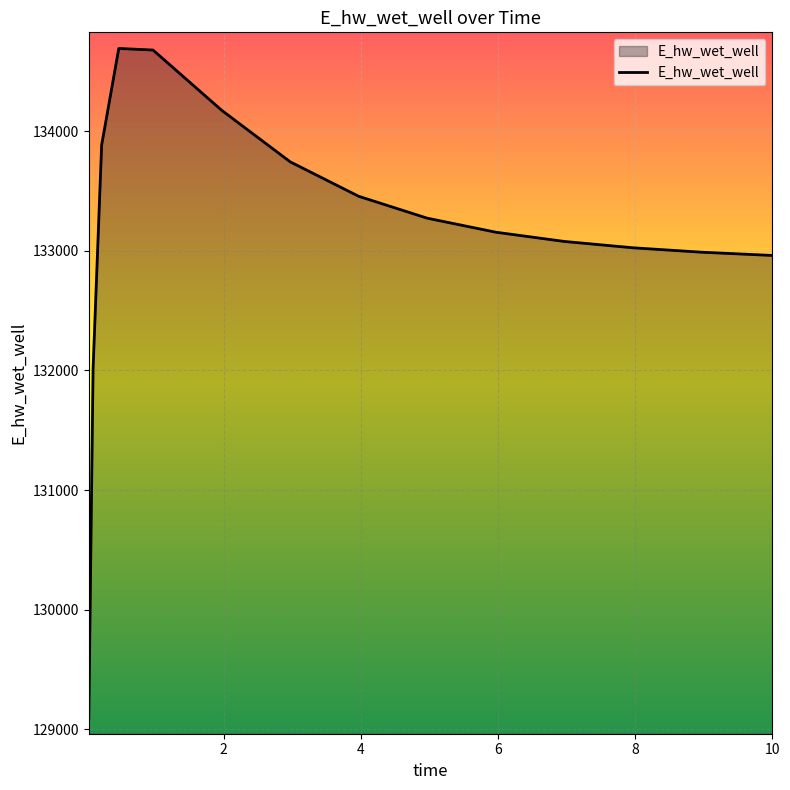

How many values exceed 133154?

8